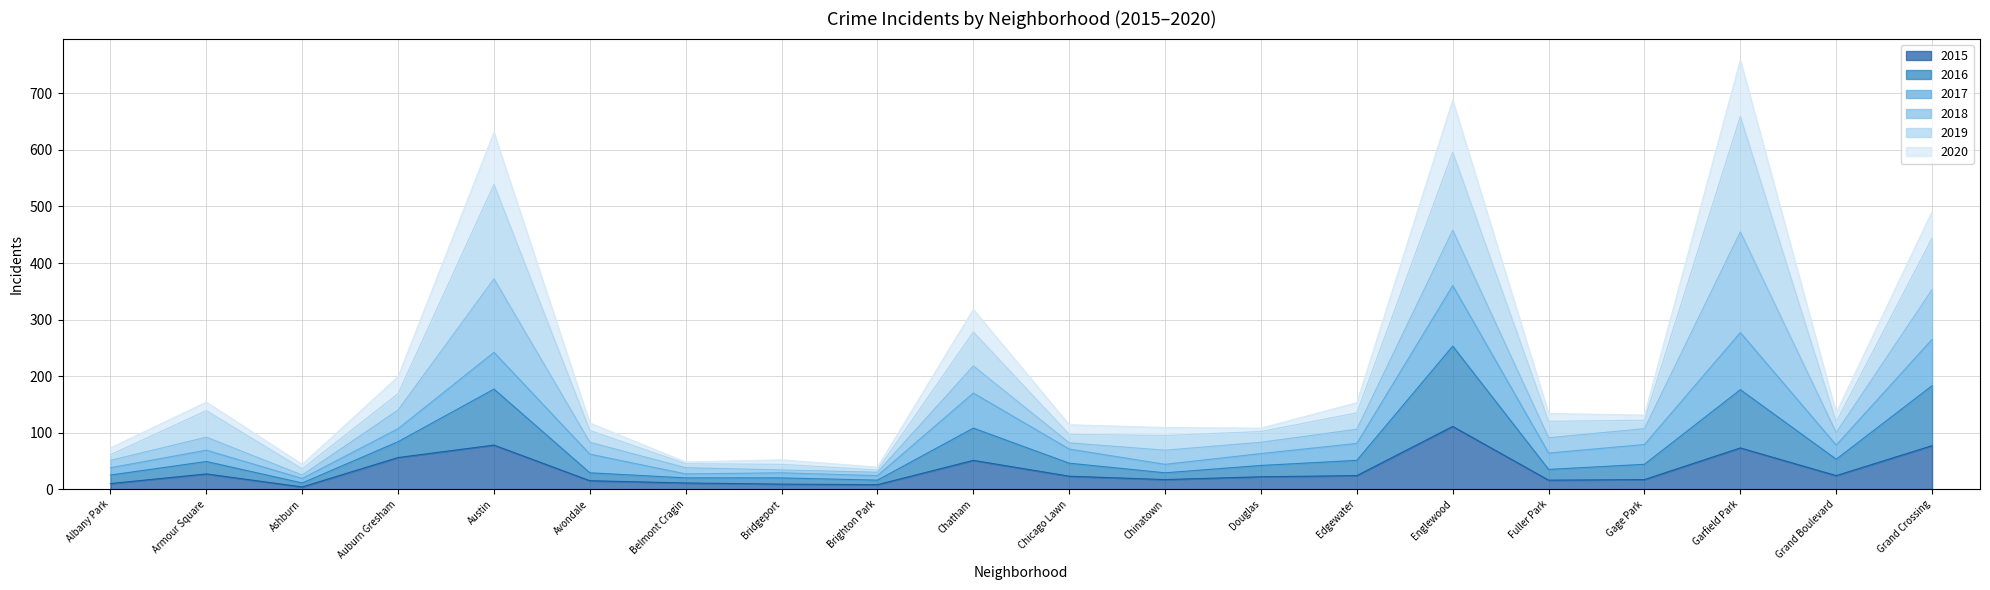

How many lines are shown in the chart?

6